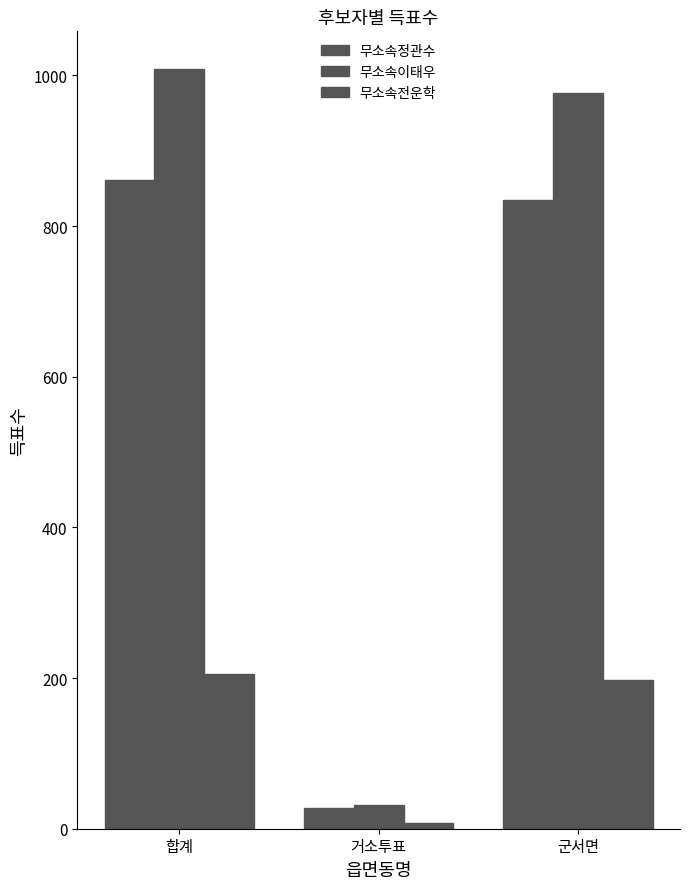

At 합계, list the series in order from largest to smallest.

무소속이태우, 무소속정관수, 무소속전운학